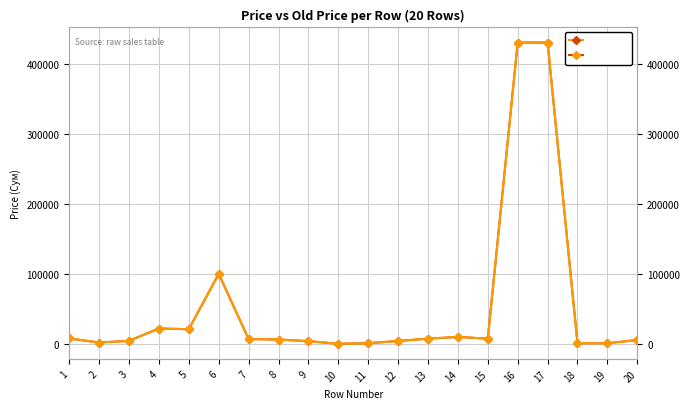

Where is the first local maximum for price?

4